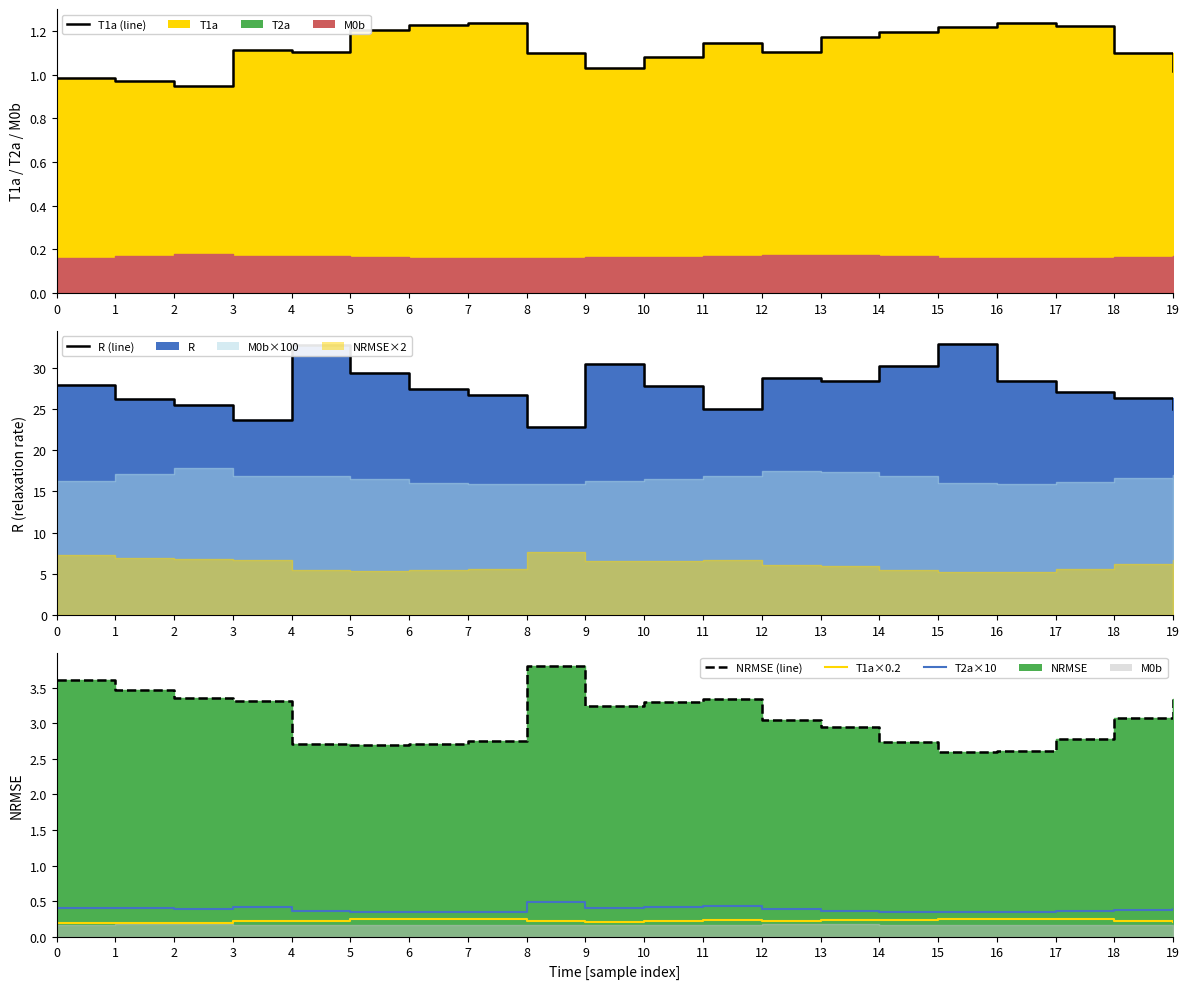

At which category is the sum across all series the highest?

15